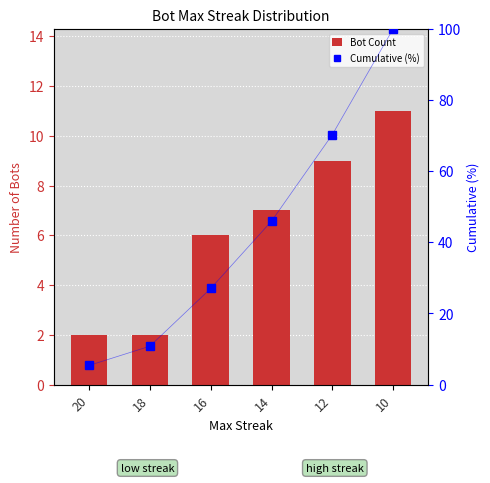

What is the greatest value displayed?

100.0